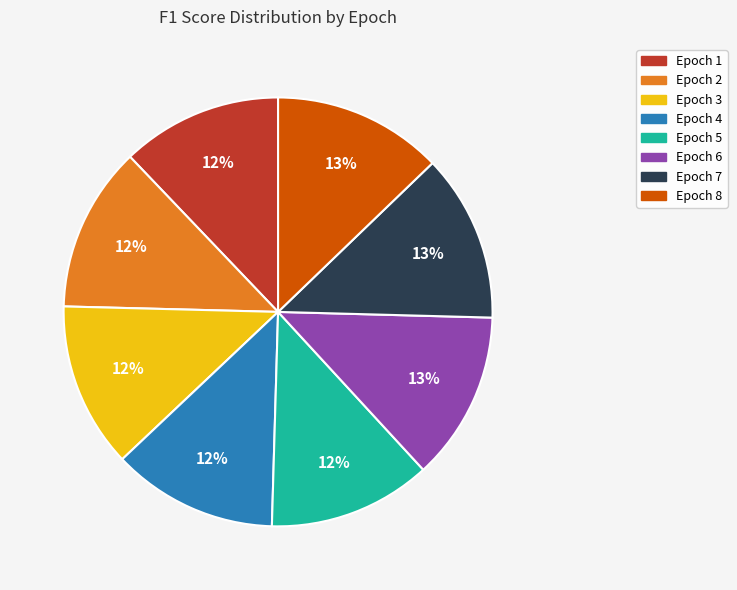

True or false: Epoch 8 accounts for 19% of the total.

False